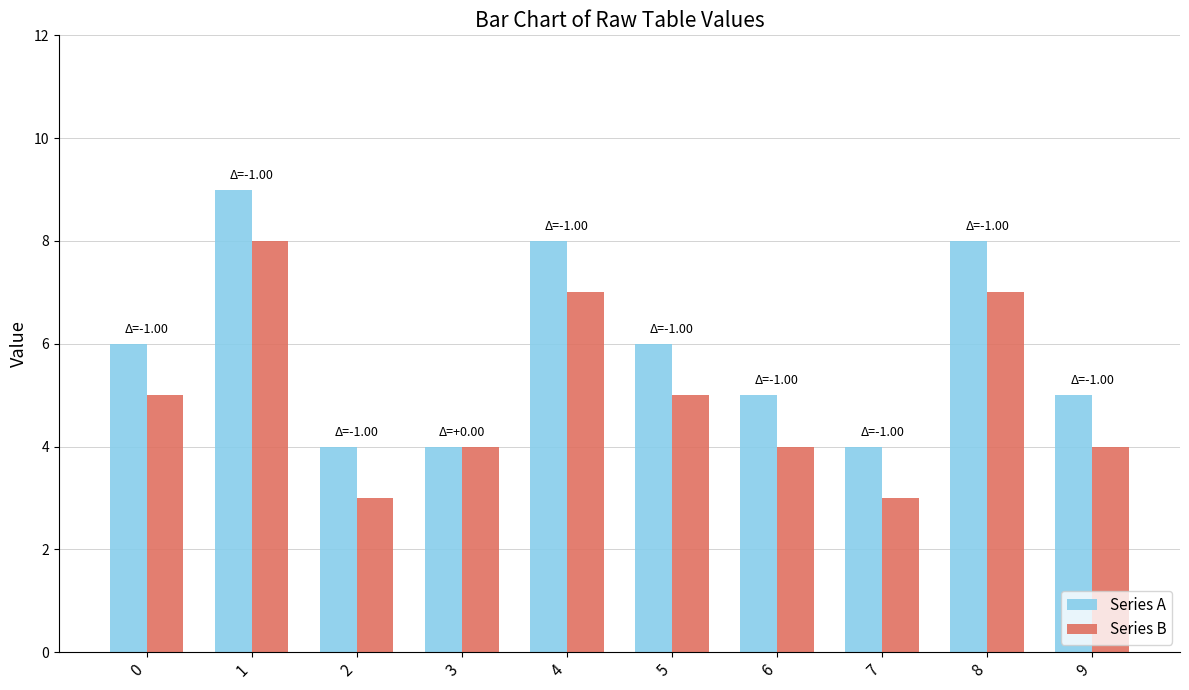

What is the maximum value shown in the chart?

9